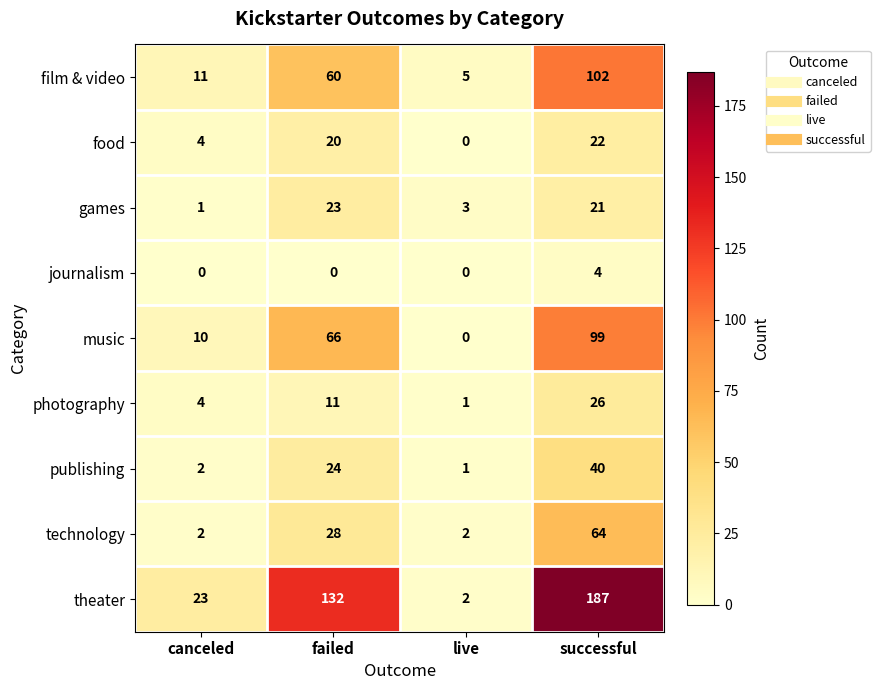

Rank the series at successful from highest to lowest value.

theater, film & video, music, technology, publishing, photography, food, games, journalism